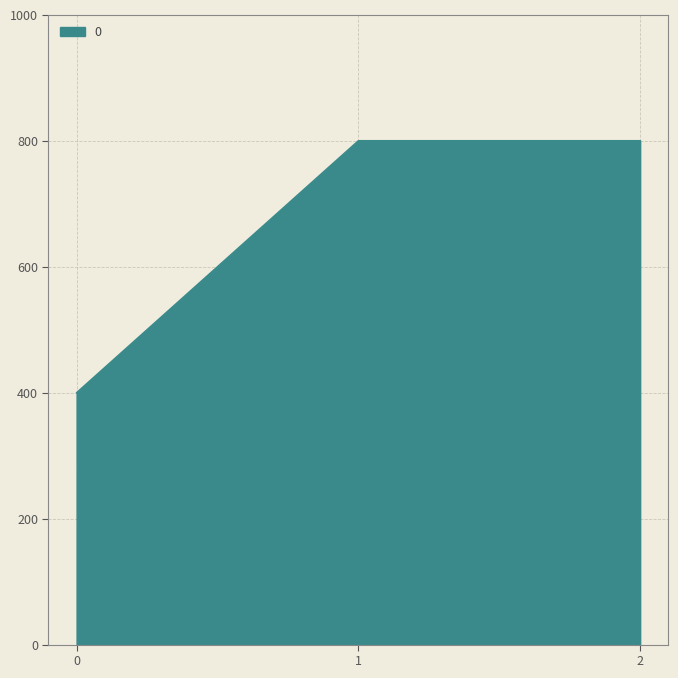

What is the ratio of the value at 0 to the value at 2?

0.5